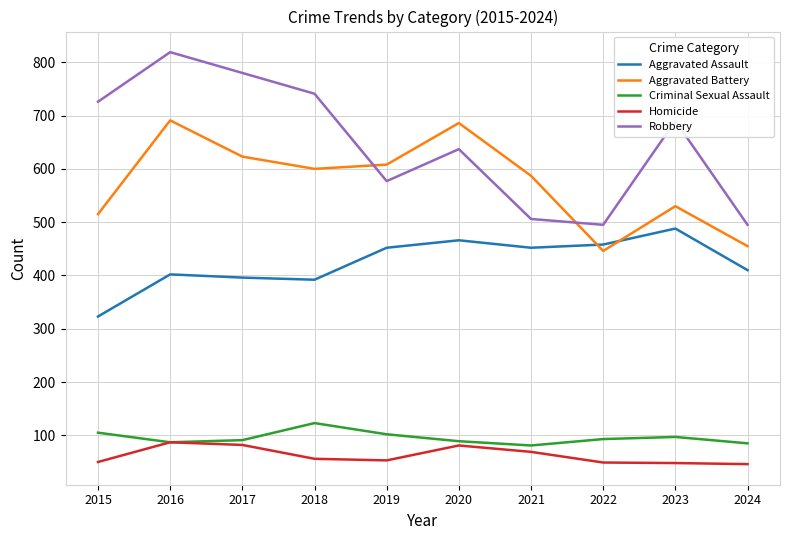

At which label does Aggravated Assault reach its minimum?

2015